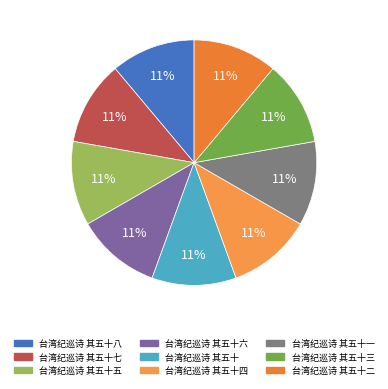

Which slice is the smallest?

台湾纪巡诗 其五十